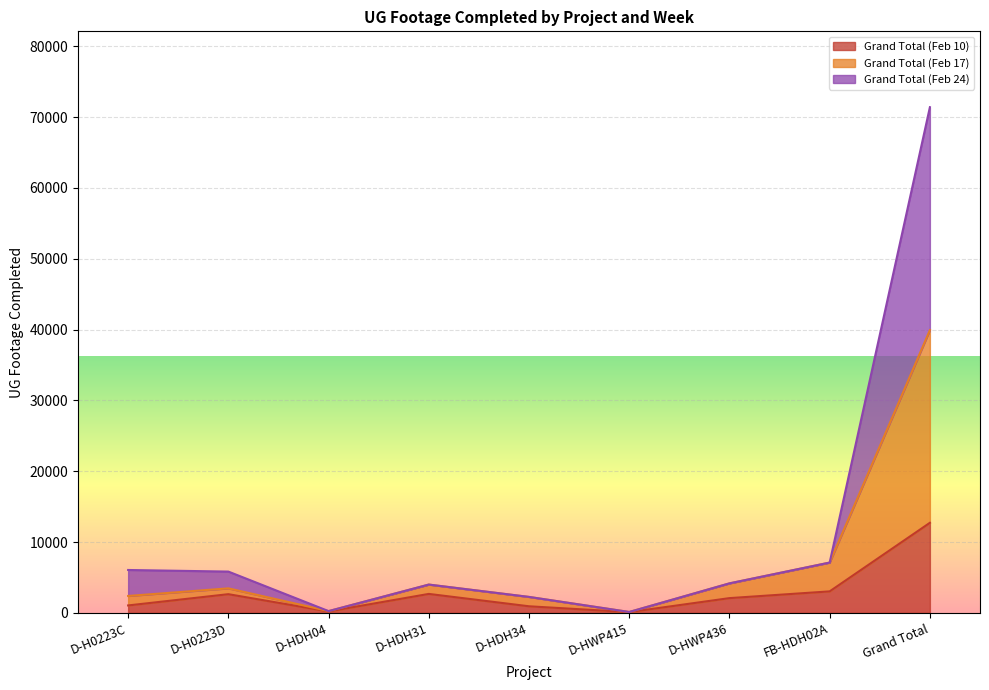

Which series has the largest total across all categories?

Grand Total (Feb 24)